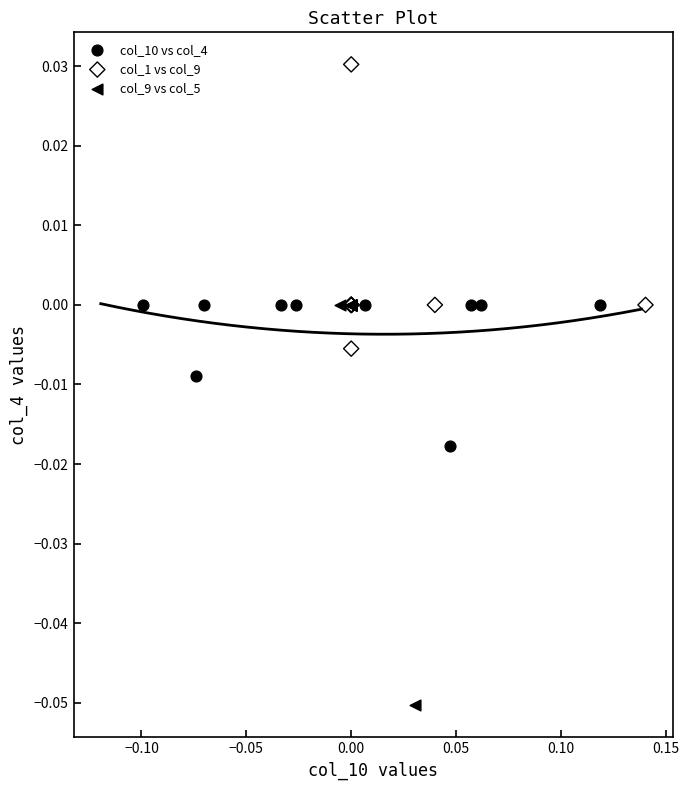

Which series reaches the maximum Y coordinate?

col_1 vs col_9